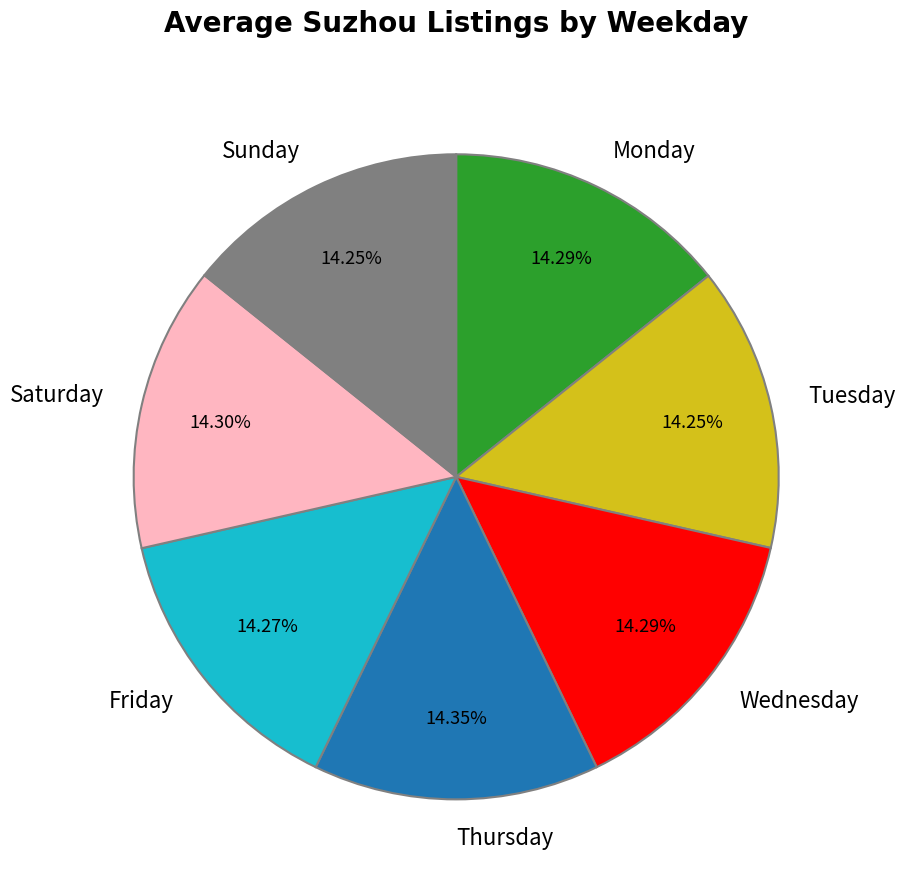

What is the ratio of the value at Tuesday to the value at Friday?

1.0